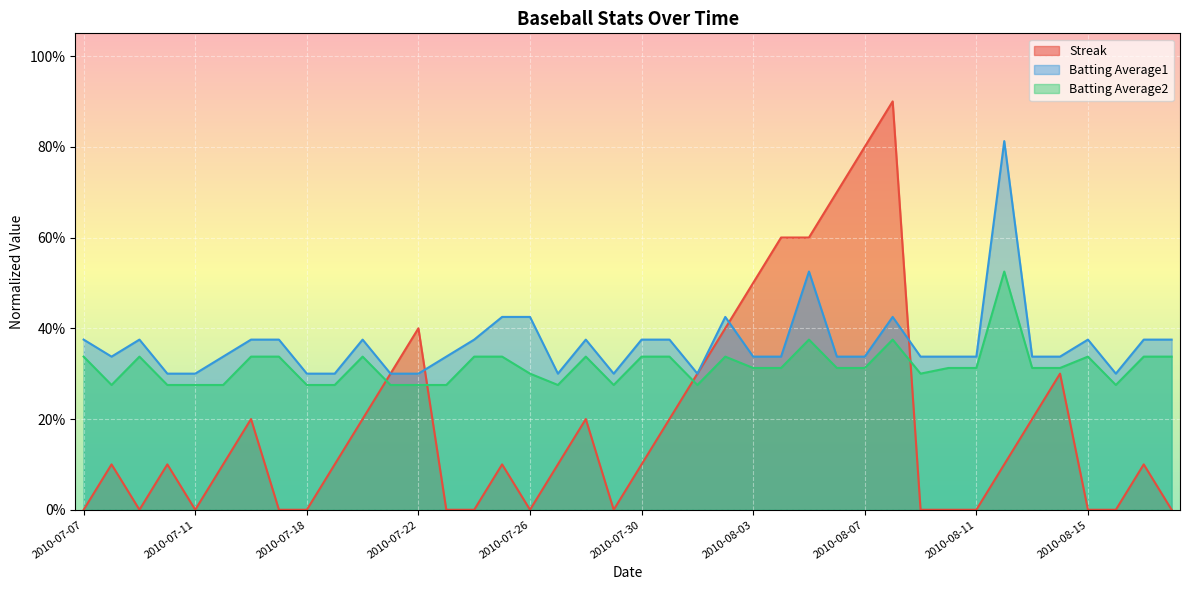

Reading left to right, extract all data points from this chart.

Streak: 0.0	0.1	0.0	0.1	0.0	0.1	0.2	0.0	0.0	0.1	0.2	0.3	0.4	0.0	0.0	0.1	0.0	0.1	0.2	0.0	0.1	0.2	0.3	0.4	0.5	0.6	0.6	0.7	0.8	0.9	0.0	0.0	0.0	0.1	0.2	0.3	0.0	0.0	0.1	0.0
Batting Average1: 0.4	0.3	0.4	0.3	0.3	0.3	0.4	0.4	0.3	0.3	0.4	0.3	0.3	0.3	0.4	0.4	0.4	0.3	0.4	0.3	0.4	0.4	0.3	0.4	0.3	0.3	0.5	0.3	0.3	0.4	0.3	0.3	0.3	0.8	0.3	0.3	0.4	0.3	0.4	0.4
Batting Average2: 0.3	0.3	0.3	0.3	0.3	0.3	0.3	0.3	0.3	0.3	0.3	0.3	0.3	0.3	0.3	0.3	0.3	0.3	0.3	0.3	0.3	0.3	0.3	0.3	0.3	0.3	0.4	0.3	0.3	0.4	0.3	0.3	0.3	0.5	0.3	0.3	0.3	0.3	0.3	0.3